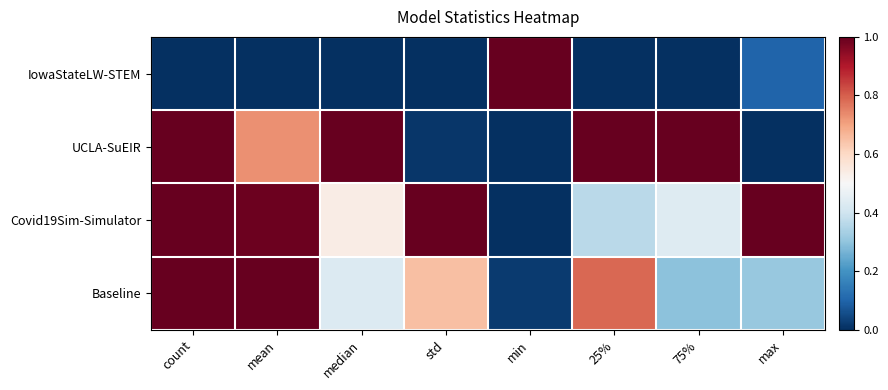

Between min and 25%, which series saw the biggest shift?

IowaStateLW-STEM